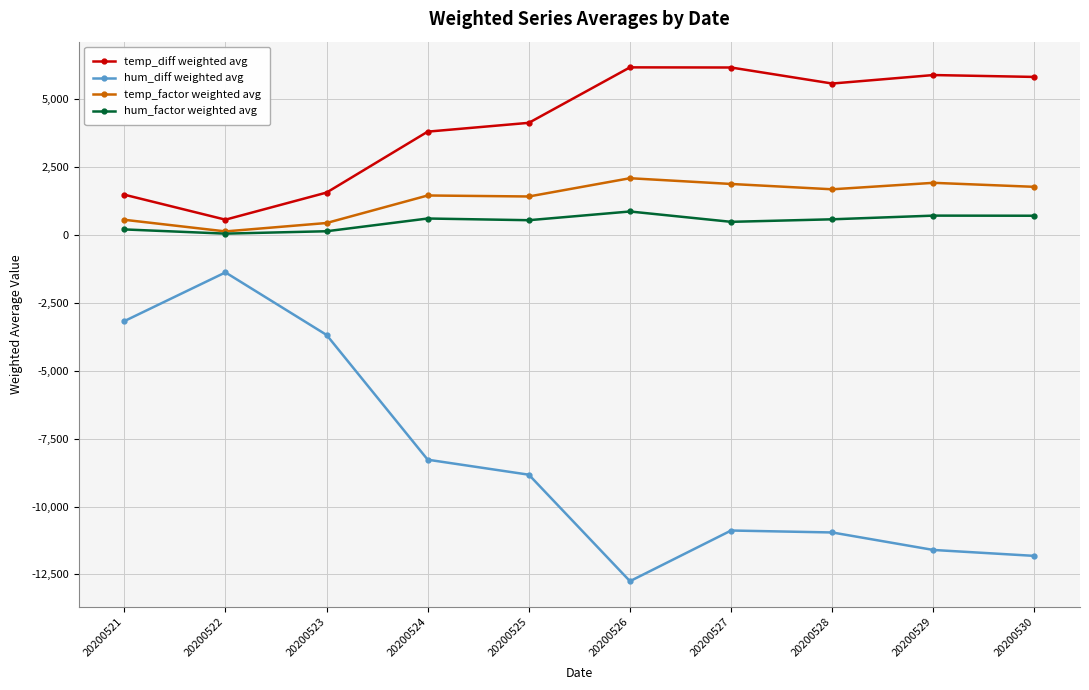

True or false: temp_diff weighted avg and hum_diff weighted avg cross at least once.

False